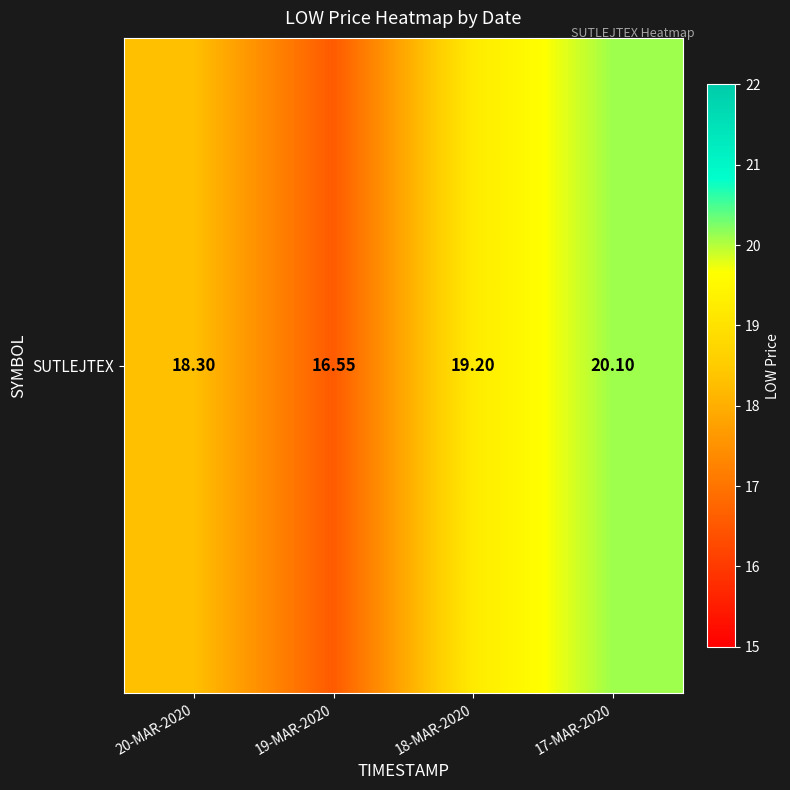

What is the maximum value shown in the chart?

20.1